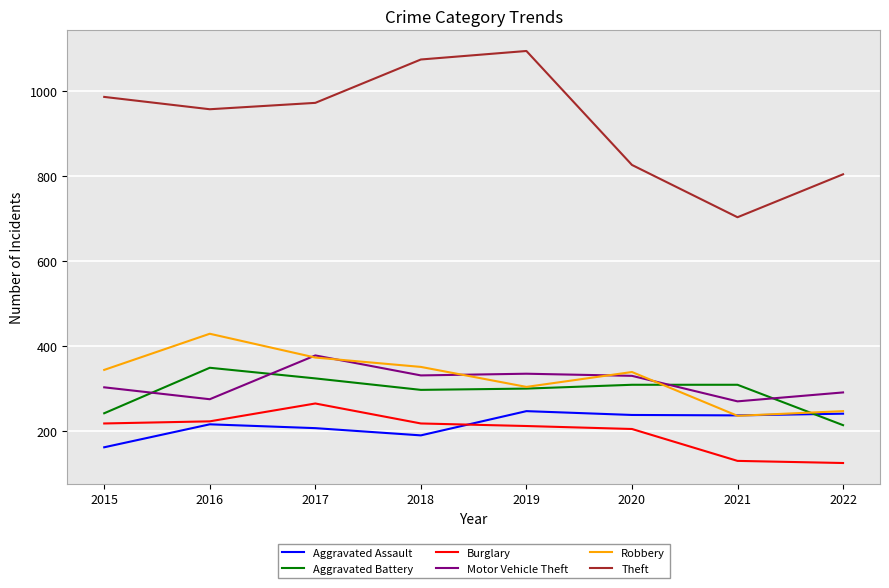

Is the value of Aggravated Assault at 2021 greater than the value of Aggravated Battery at 2018?

No